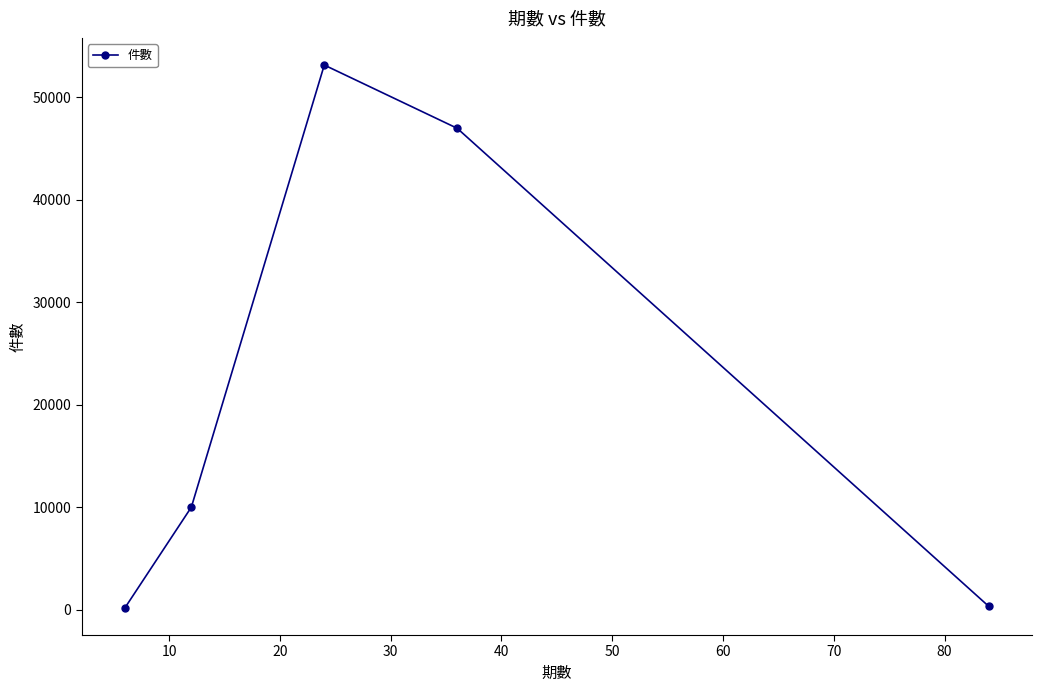

How many points are higher than both their immediate neighbors (excluding endpoints)?

1